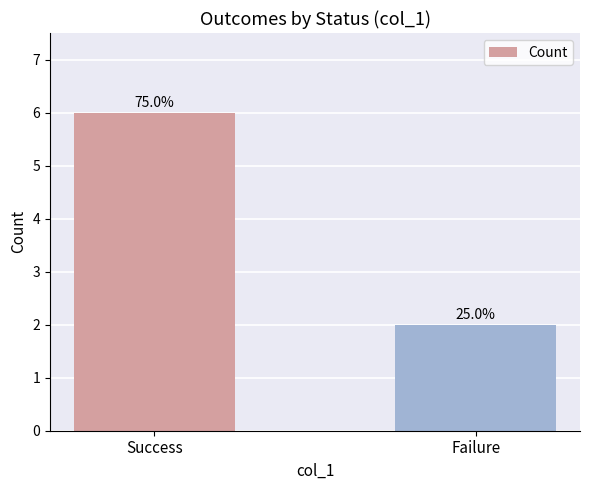

At which label is the value closest to 4?

Success